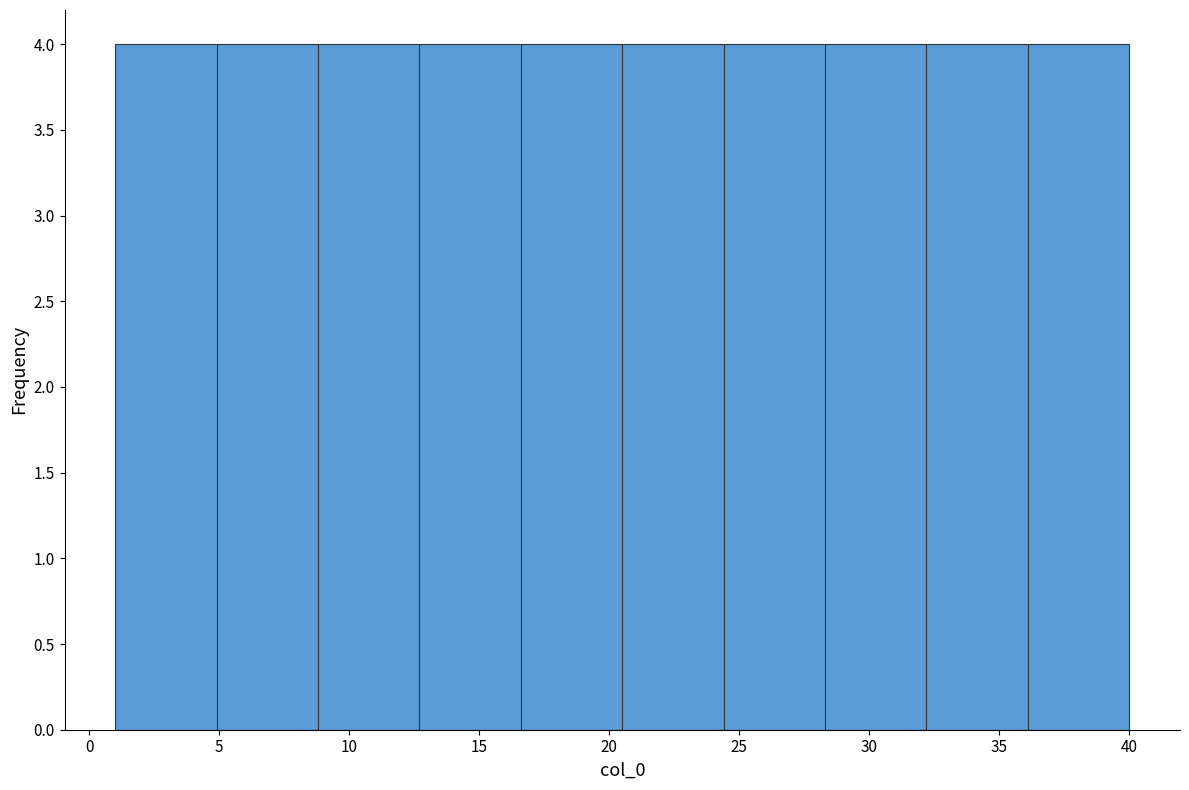

Reading left to right, list every bar in this chart as the range it spans on the x-axis followed by its height. Neither the bar edges nor the heights are printed on the chart, so give them approximately, as read against the axes.

1.0 to 4.9: 4
4.9 to 8.8: 4
8.8 to 12.7: 4
12.7 to 16.6: 4
16.6 to 20.5: 4
20.5 to 24.4: 4
24.4 to 28.3: 4
28.3 to 32.2: 4
32.2 to 36.1: 4
36.1 to 40.0: 4